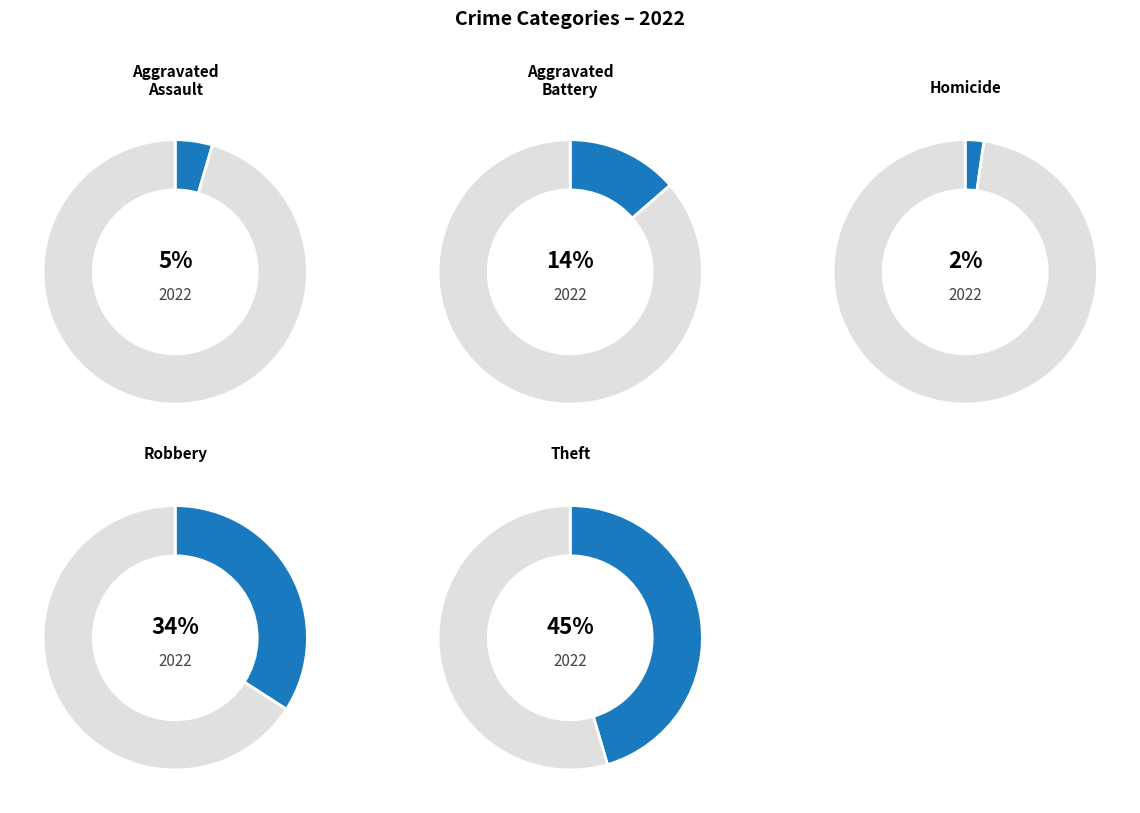

True or false: Robbery accounts for 25% of the total.

False